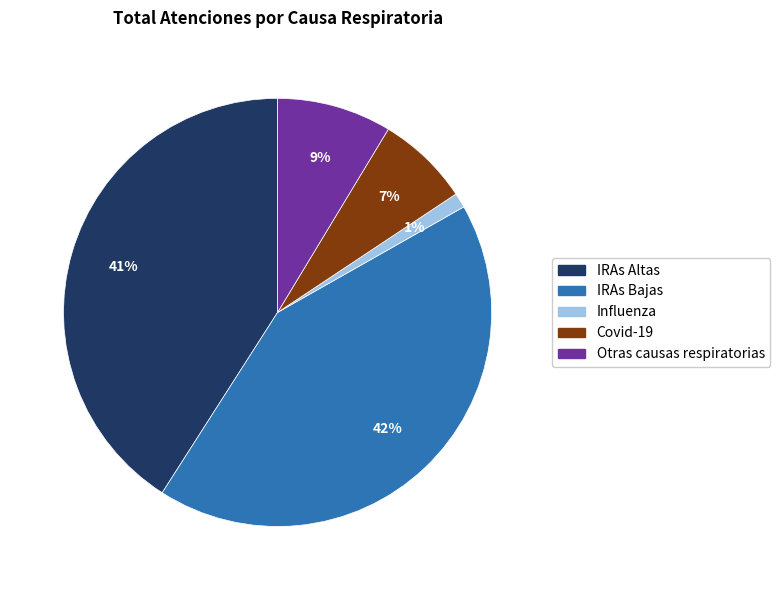

What is the smallest slice in the pie chart?

Influenza